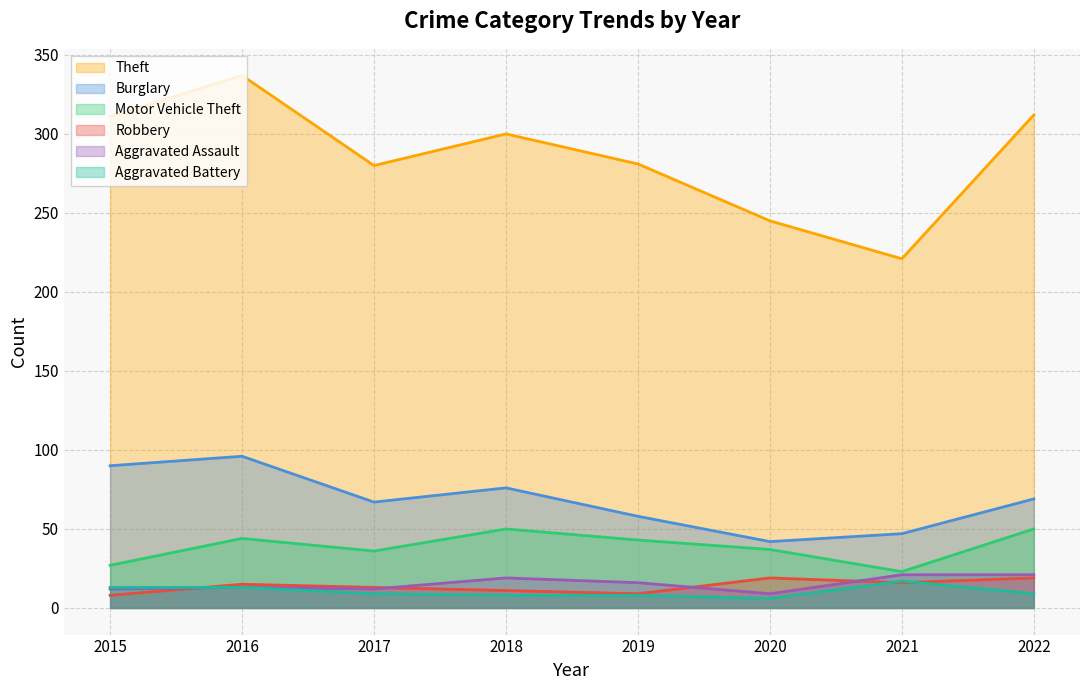

The Theft series shows 162 at 2020. True or false?

False